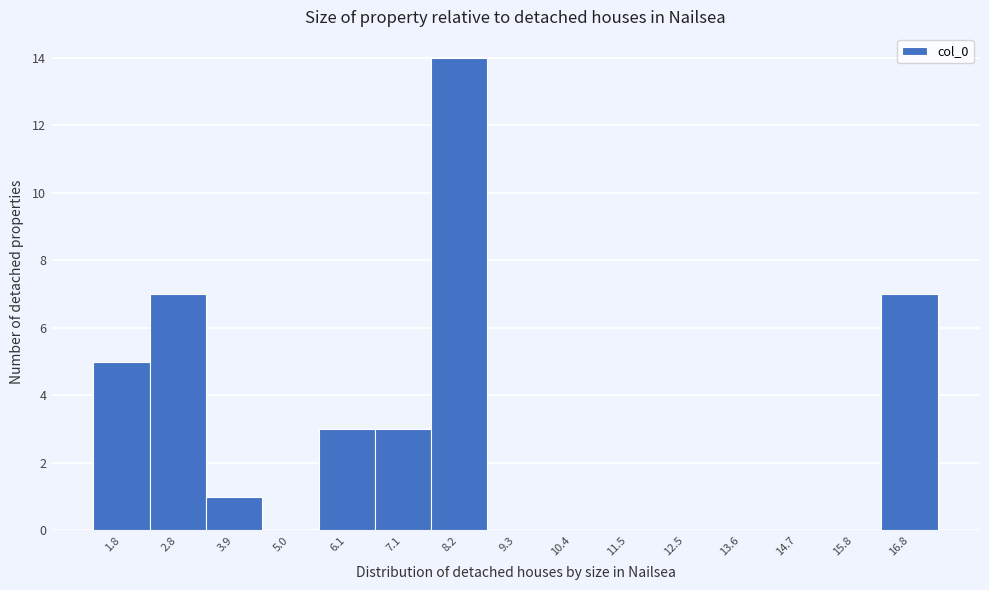

Reading left to right, transcribe this chart: for each bar, give the range it covers on the x-axis and its height. Neither the bar edges nor the heights are printed on the chart, so give them approximately, as read against the axes.

1.2 to 2.2: 5
2.2 to 3.4: 7
3.4 to 4.4: 1
4.4 to 5.6: 0
5.6 to 6.6: 3
6.6 to 7.6: 3
7.6 to 8.8: 14
8.8 to 9.8: 0
9.8 to 11.0: 0
11.0 to 12.0: 0
12.0 to 13.0: 0
13.0 to 14.2: 0
14.2 to 15.2: 0
15.2 to 16.4: 0
16.4 to 17.4: 7